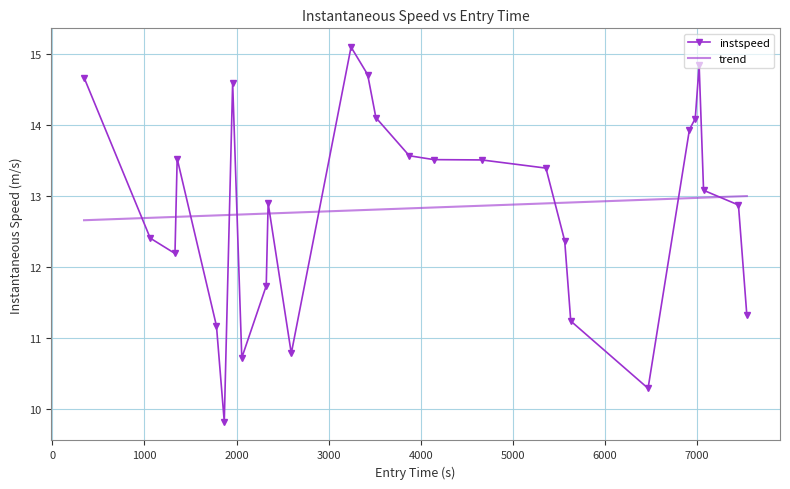

How many times do trend and instspeed cross each other?

11